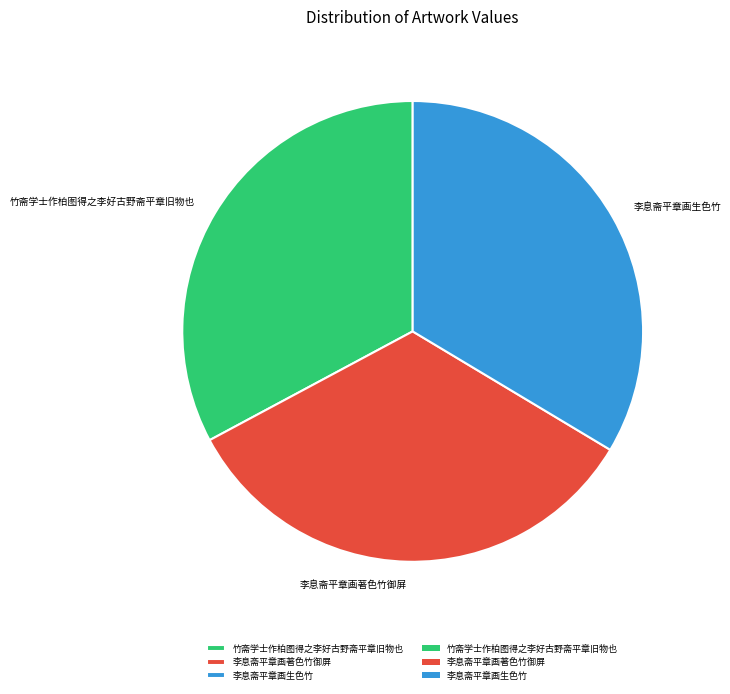

Is the sum of 李息斋平章画著色竹御屏 and 竹斋学士作柏图得之李好古野斋平章旧物也 greater than half?

Yes